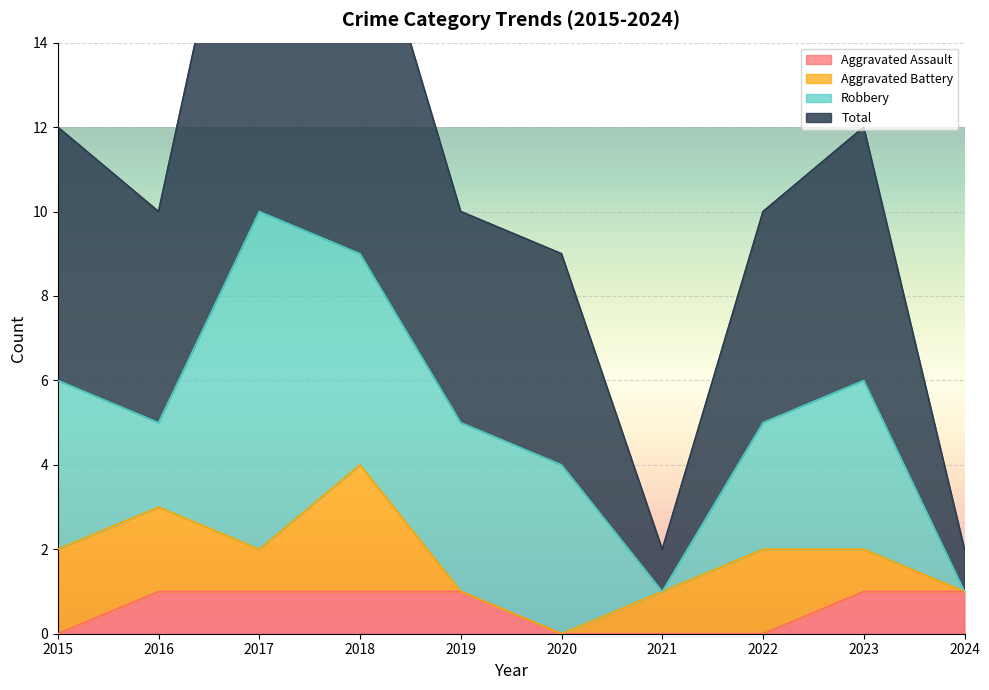

Does the chart display data point markers on the line(s)?

No